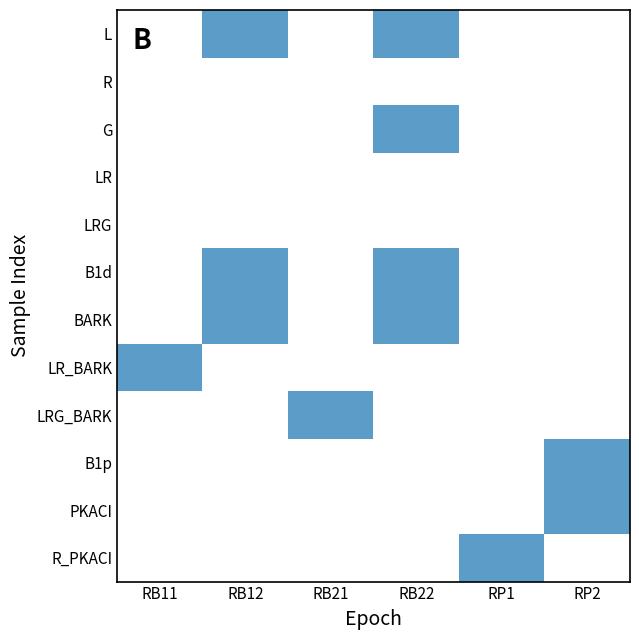

What is the difference between the highest and lowest values at RB11?

1